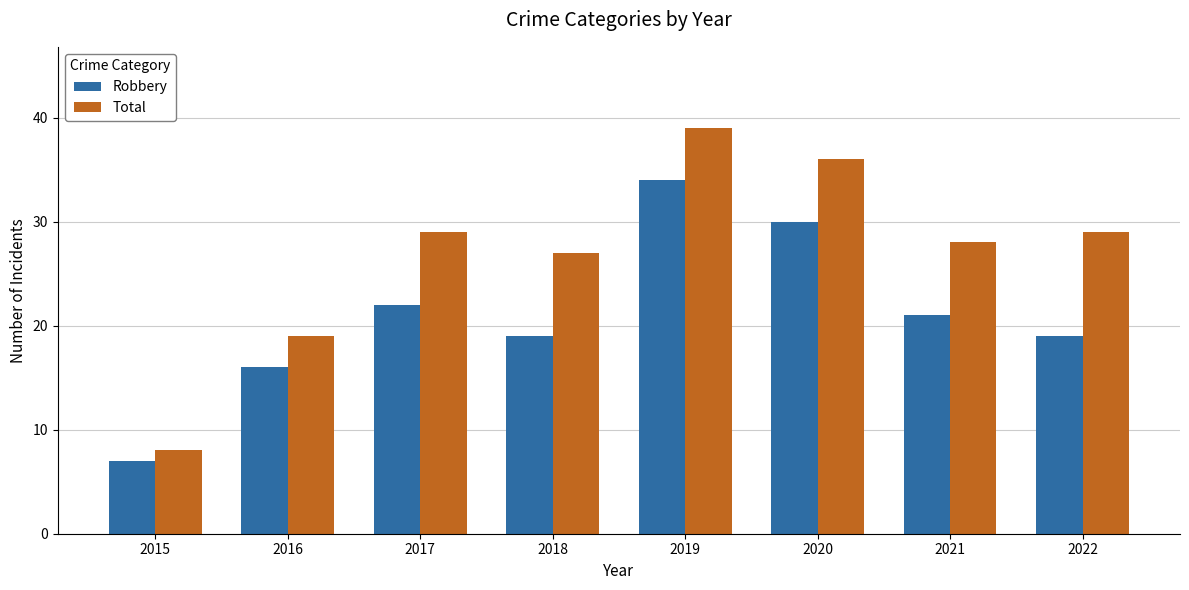

How many categories are shown in the chart?

8